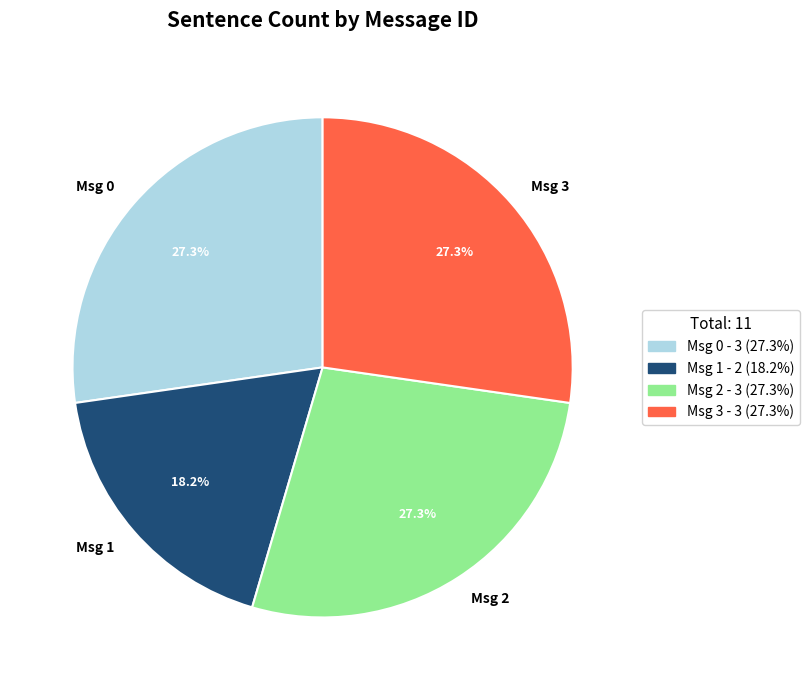

Is there any slice that represents more than half of the pie?

No